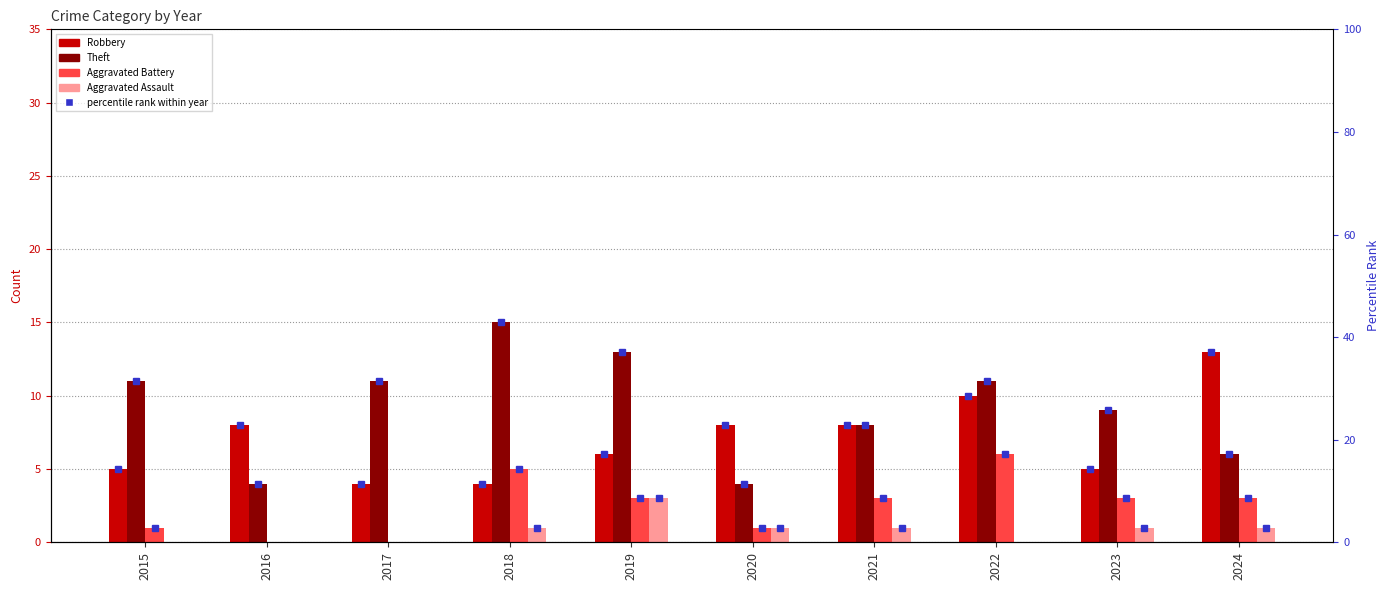

What are all the series names shown in the legend?

Robbery, Theft, Aggravated Battery, Aggravated Assault